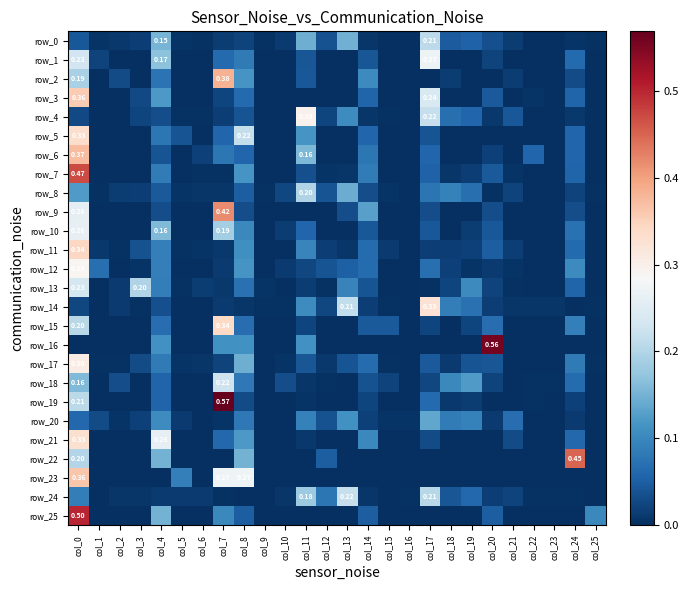

What is the difference between the second highest and minimum values in the row_3 series?

0.2